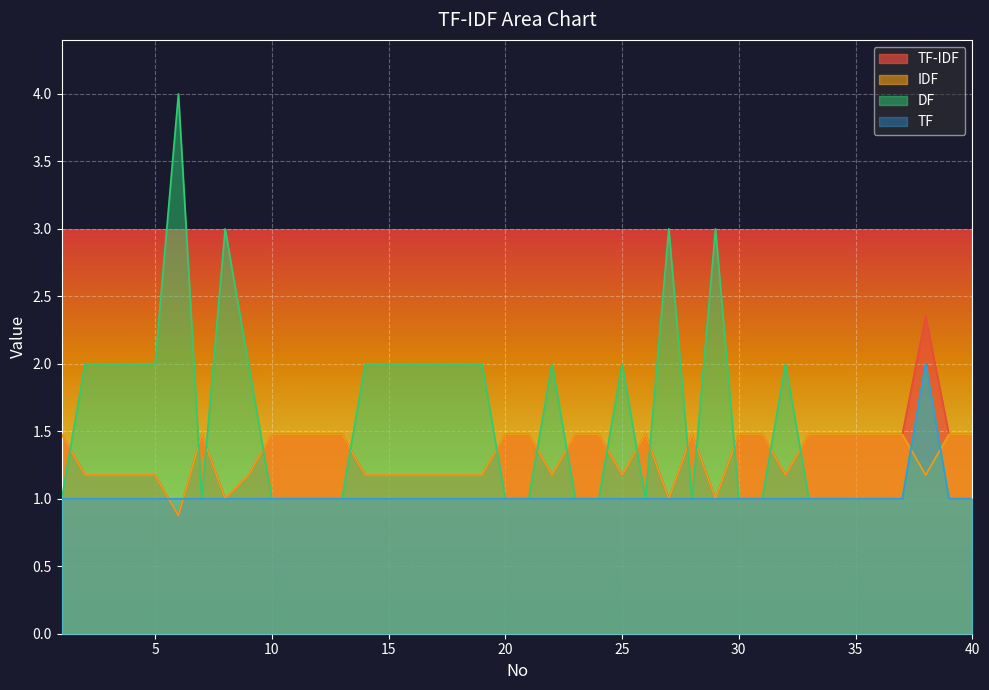

List the series in order of their peak value, highest first.

DF, TF-IDF, TF, IDF